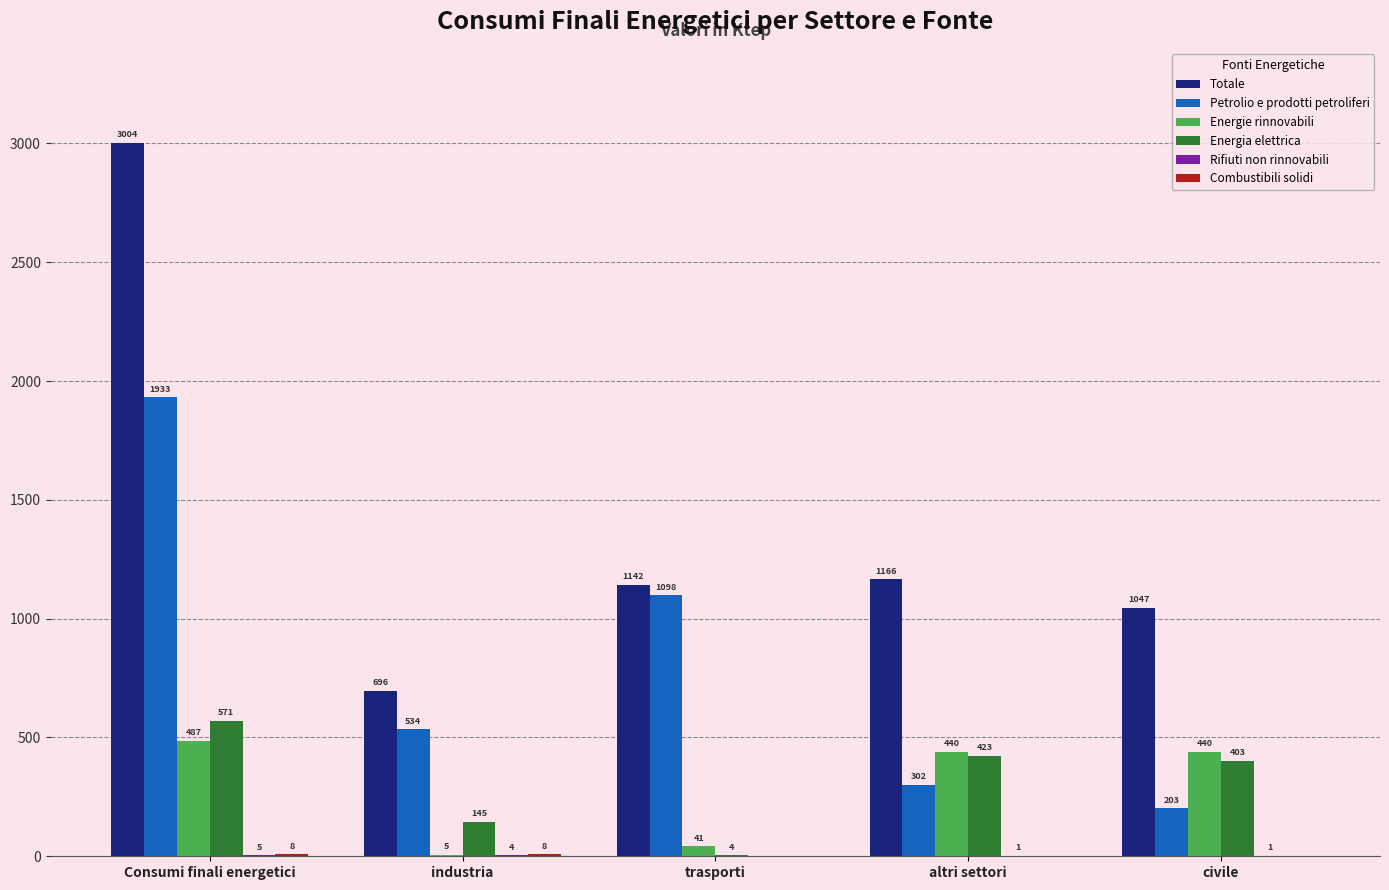

True or false: Petrolio e prodotti petroliferi has a value of 919.4 at industria.

False